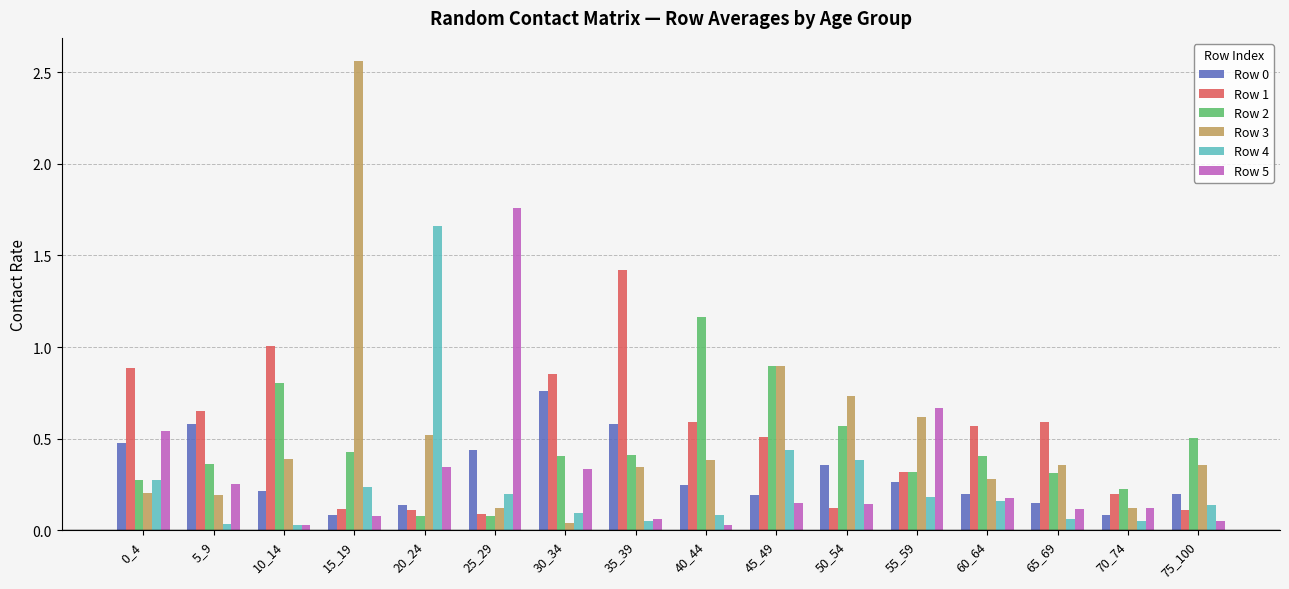

True or false: Row 4 has a value of 0.1 at 40_44.

True